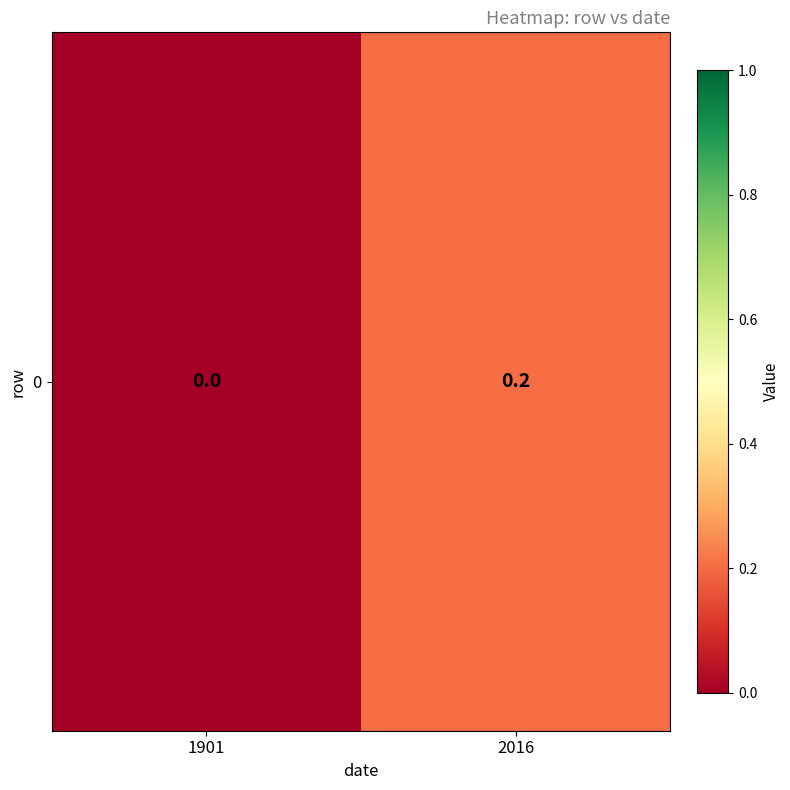

Reading left to right, transcribe all the data shown in this chart.

0.0	0.2